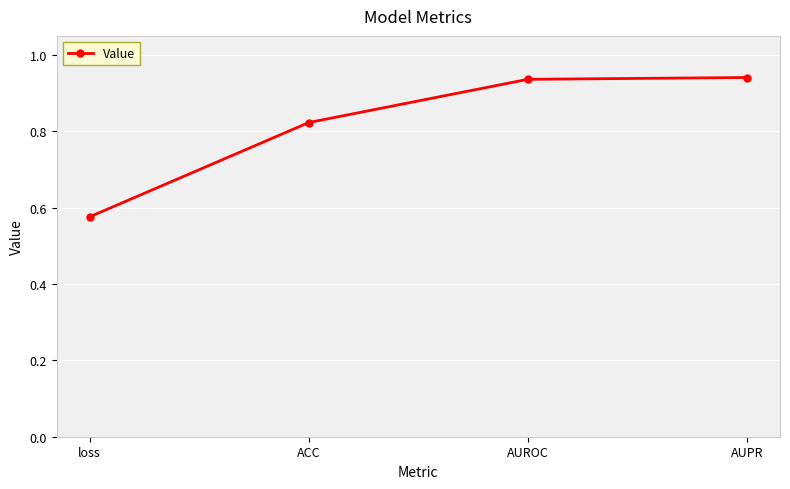

True or false: there are more than 1 points higher than both neighbors.

False